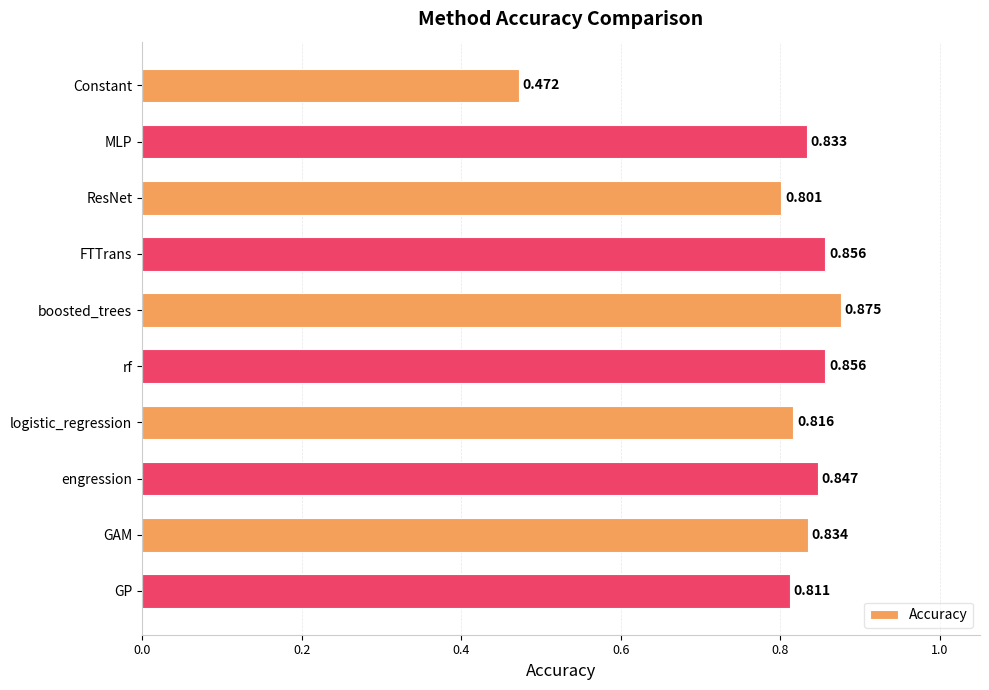

What is the sum of all values?

8.0